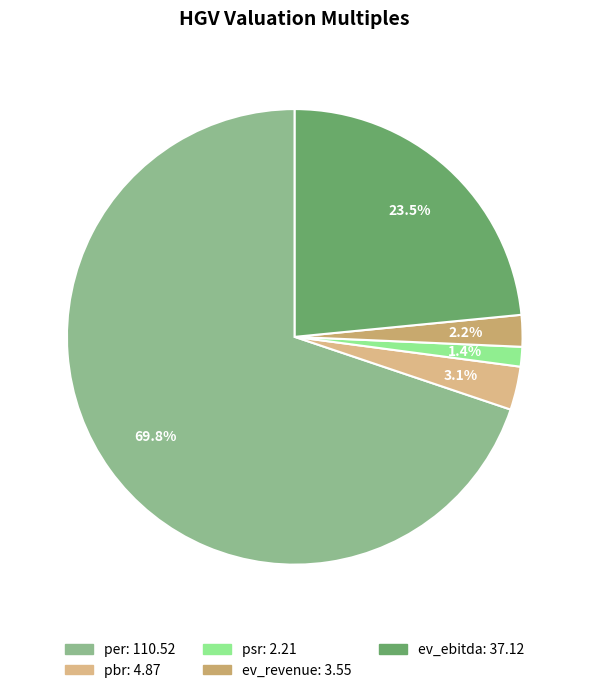

Which slice is the smallest?

psr